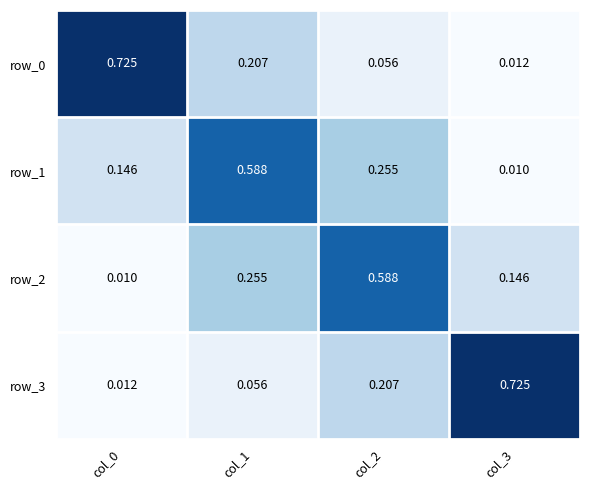

How many series are shown in this chart?

4